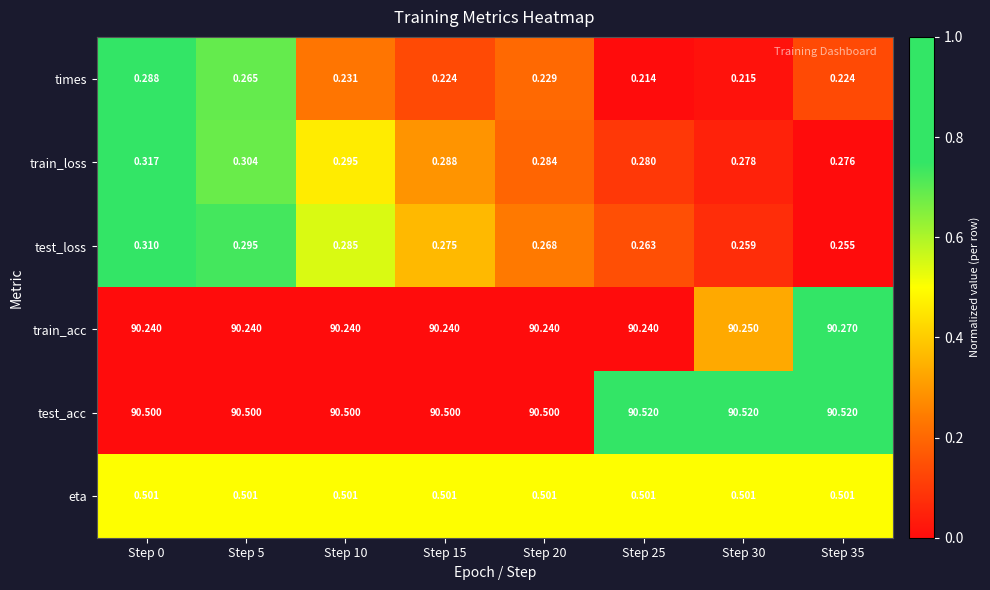

Is the value of test_acc at Step 25 greater than the value of train_acc at Step 30?

Yes